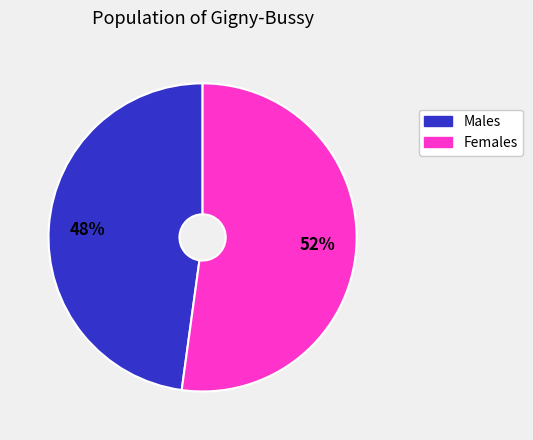

Does any single category account for the majority?

Yes